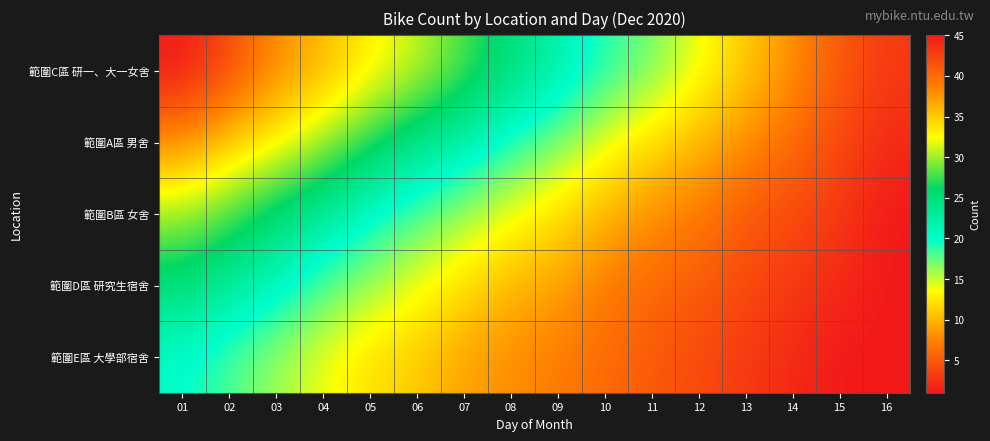

Which has a higher value, 12 or 13?

12